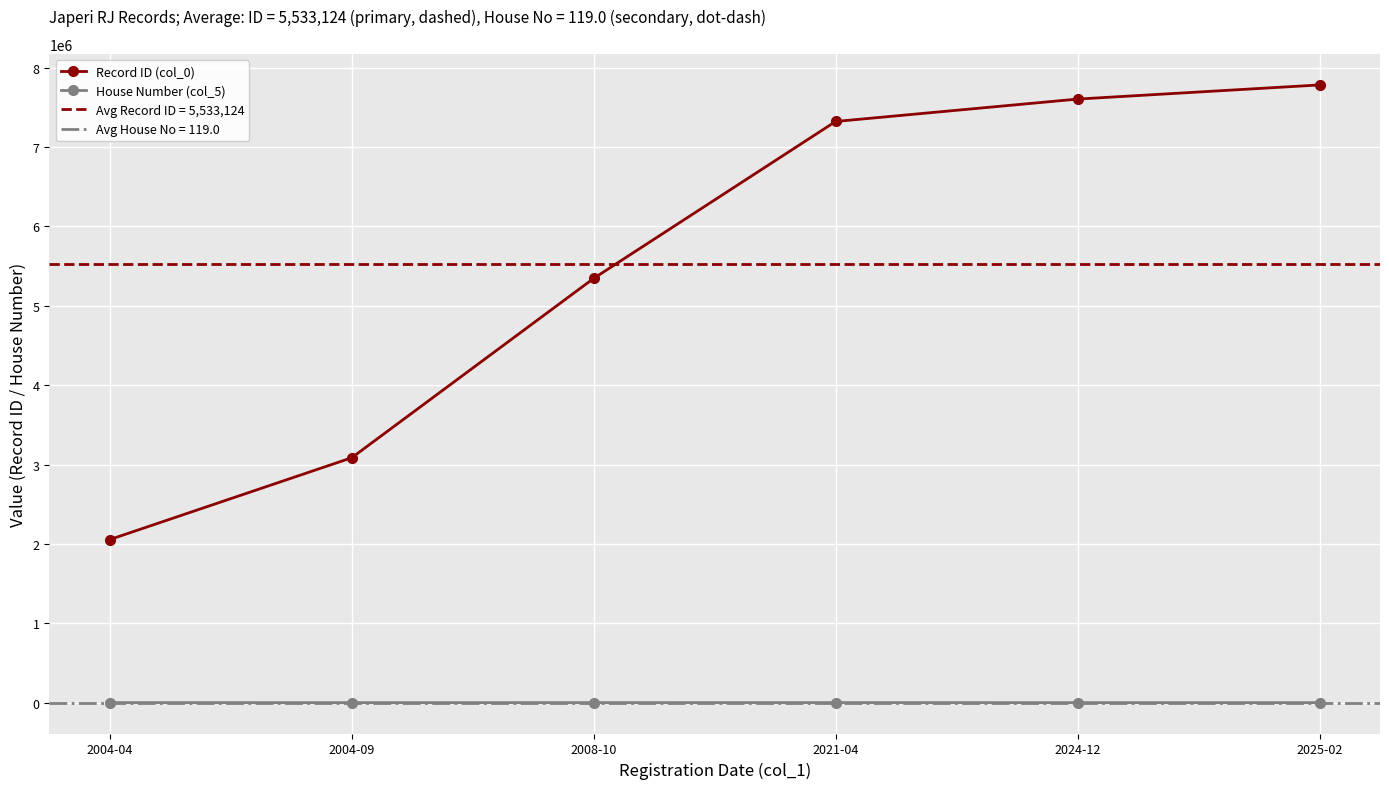

What is the label of the 5th point from the left?

2024-12